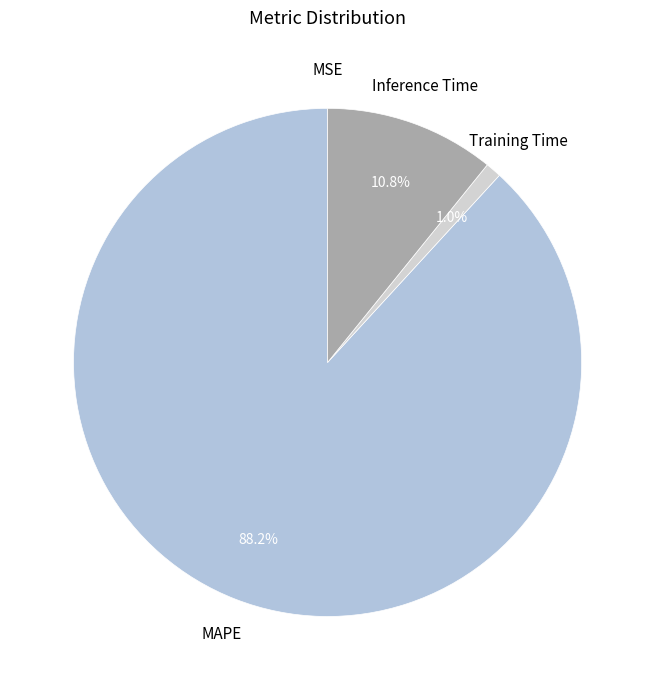

The Inference Time slice represents 11% of the pie. True or false?

True